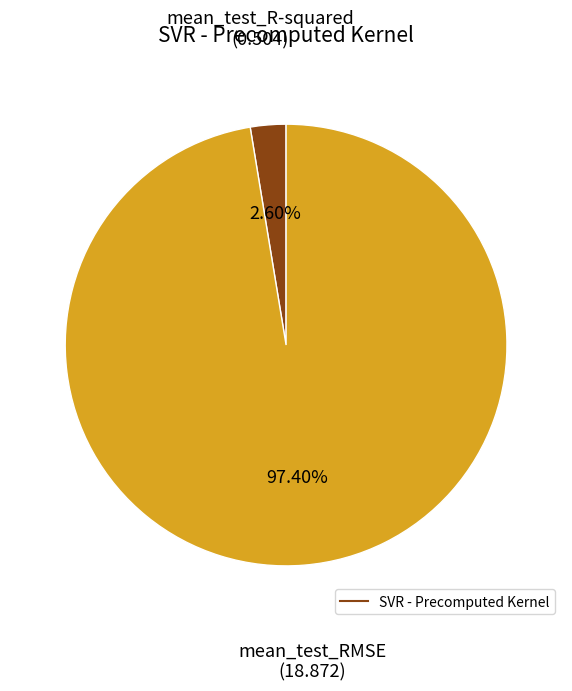

Is there a majority slice in this chart?

Yes